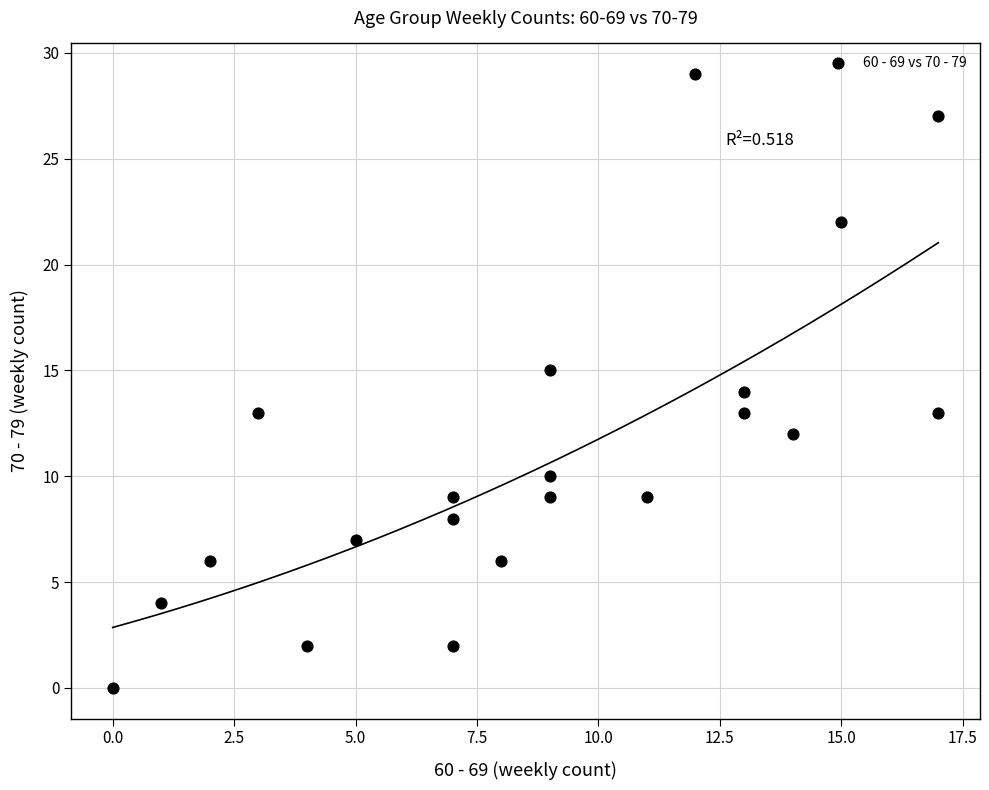

What is the range of Y values (max minus min)?

29